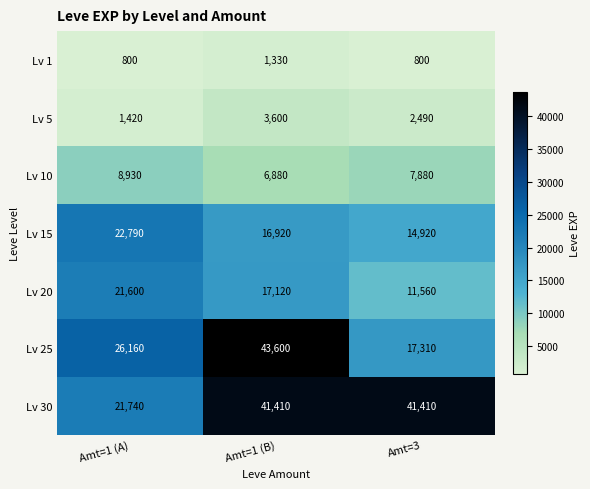

What is the average value of the Lv 10 series?

7897